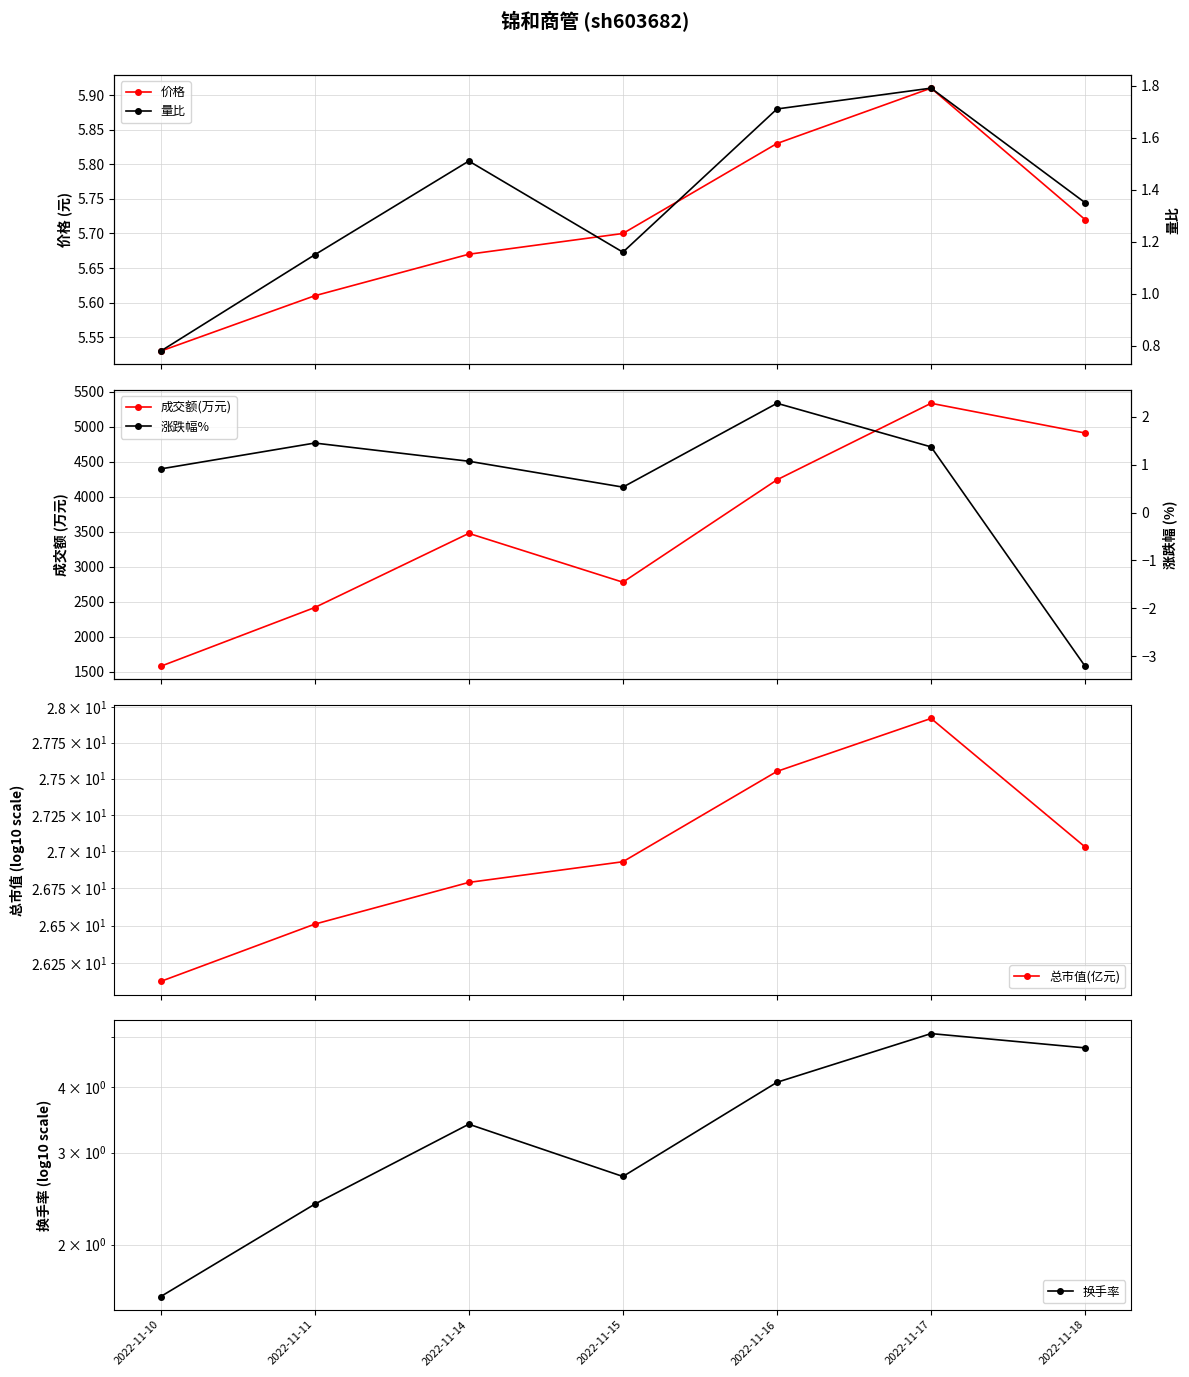

The value of 价格 at 2022-11-10 is 3.8. True or false?

False